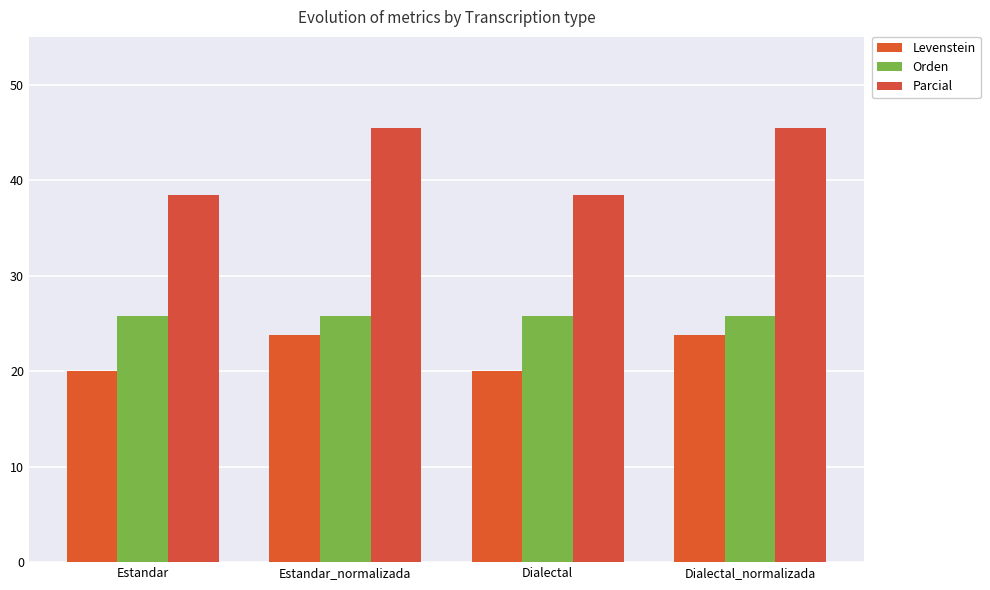

Does the chart contain stacked bars?

No